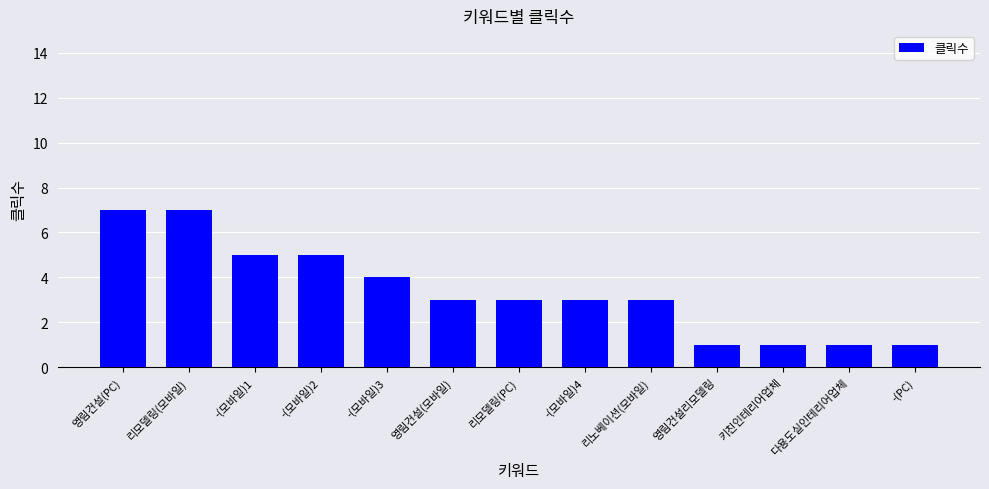

What is the sum of the values at 키친인테리어업체 and -(모바일)2?

6